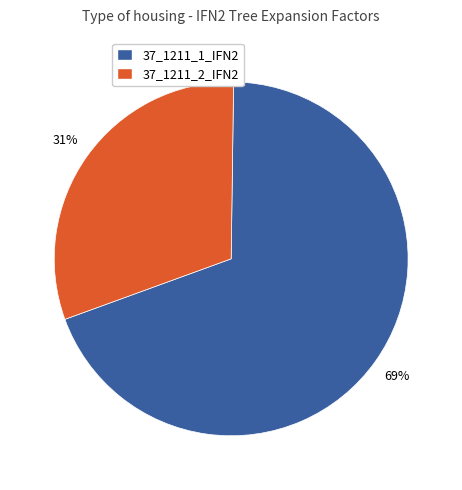

To the nearest percent, what is the difference between the 37_1211_2_IFN2 and 37_1211_1_IFN2 slice percentages?

38%